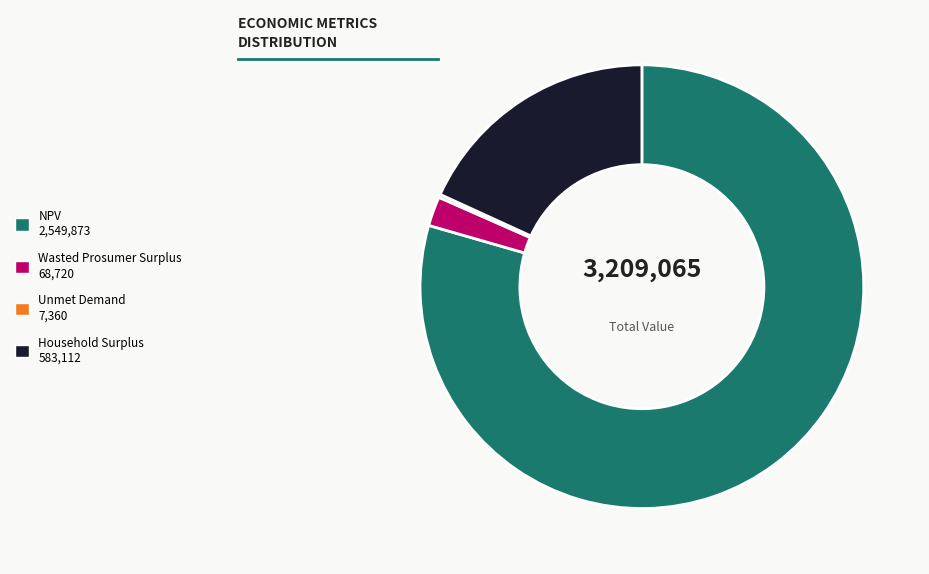

Is NPV the majority of the pie?

Yes